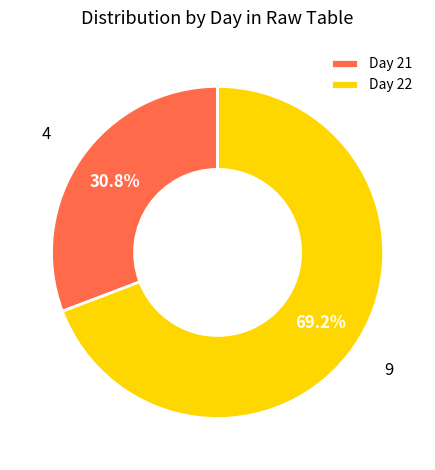

What is the smallest slice in the pie chart?

Day 21